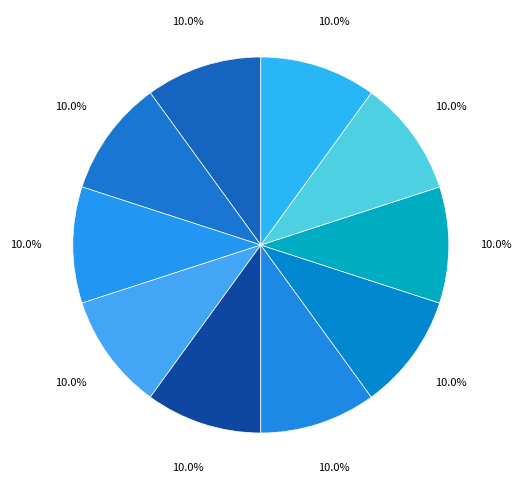

Count the number of slices in the pie.

10